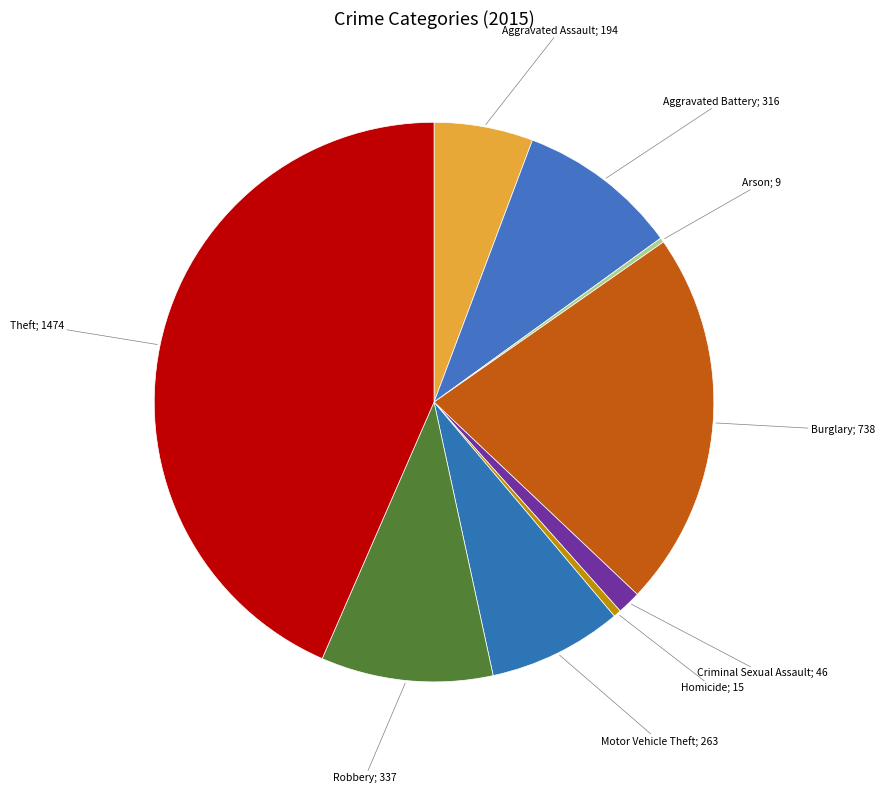

Count the number of slices in the pie.

9